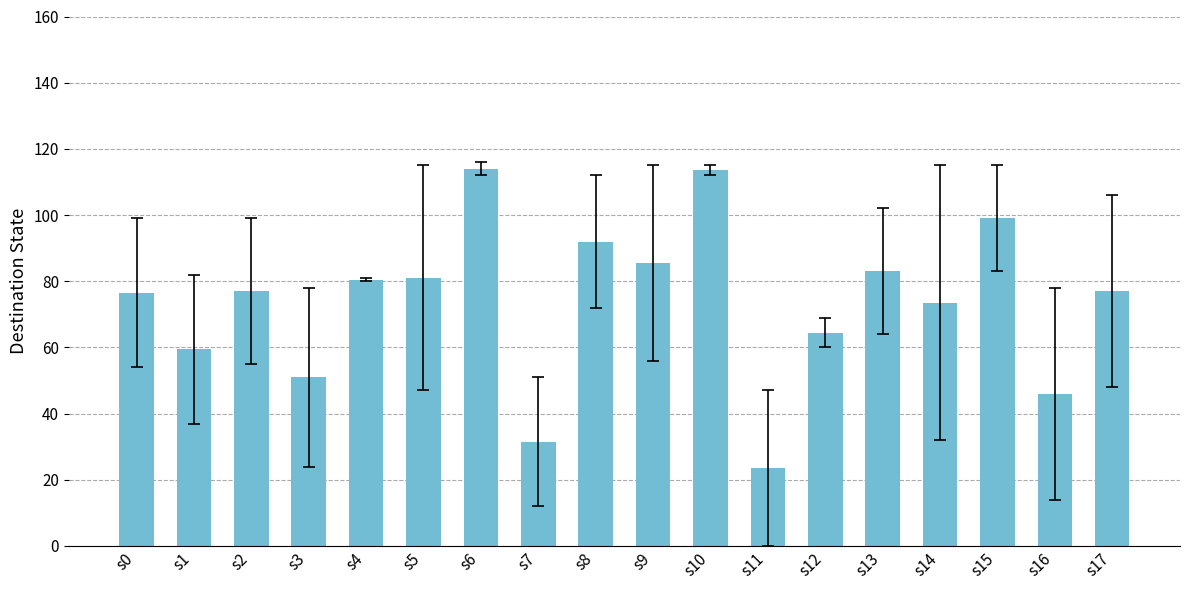

What is the difference between the maximum and second lowest values?

82.5